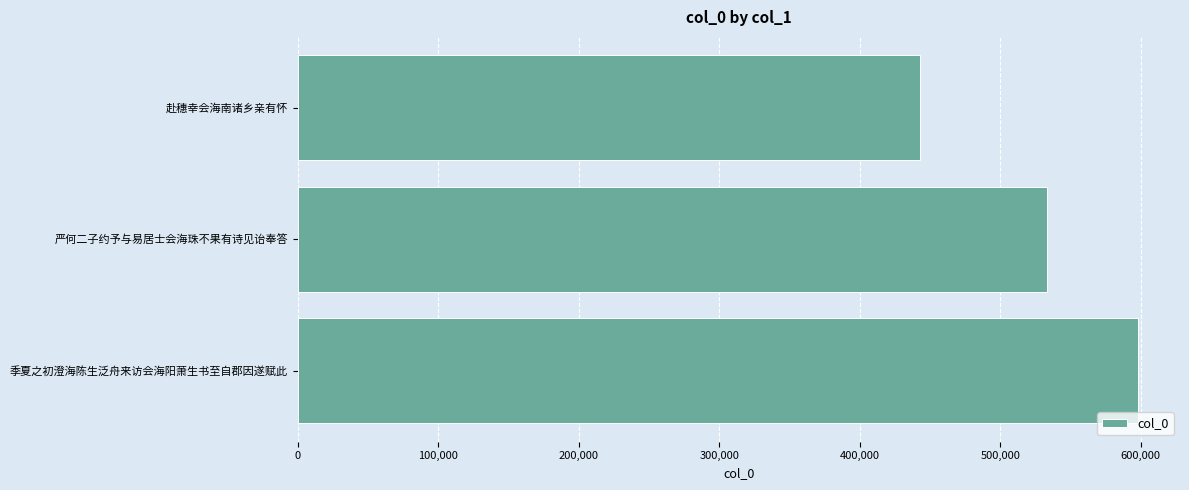

True or false: the data shows 533003 at 严何二子约予与易居士会海珠不果有诗见诒奉答.

True